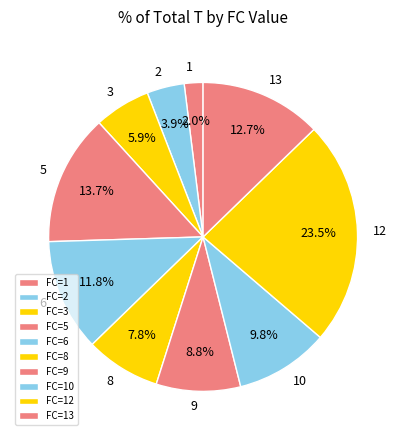

How many segments does this pie chart have?

10